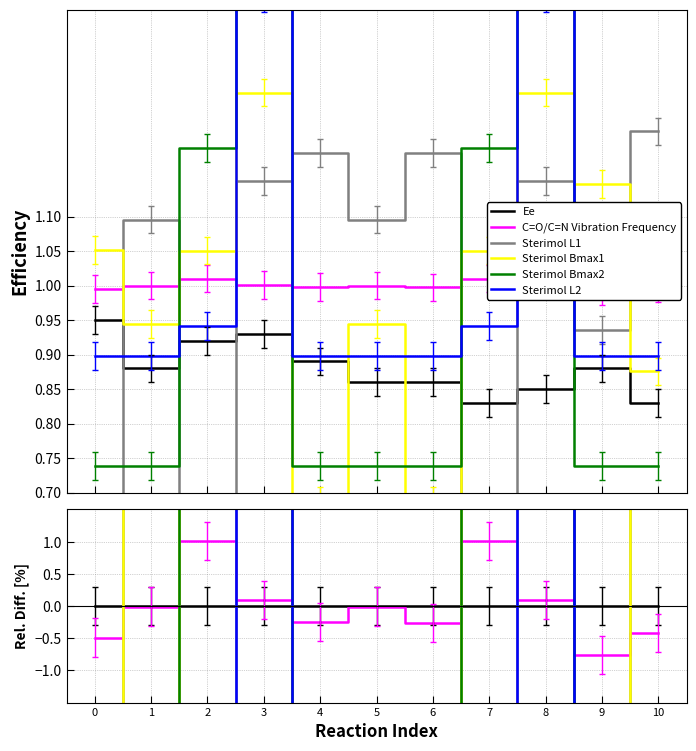

How many data points in C=O/C=N Vibration Frequency are less than 0?

7